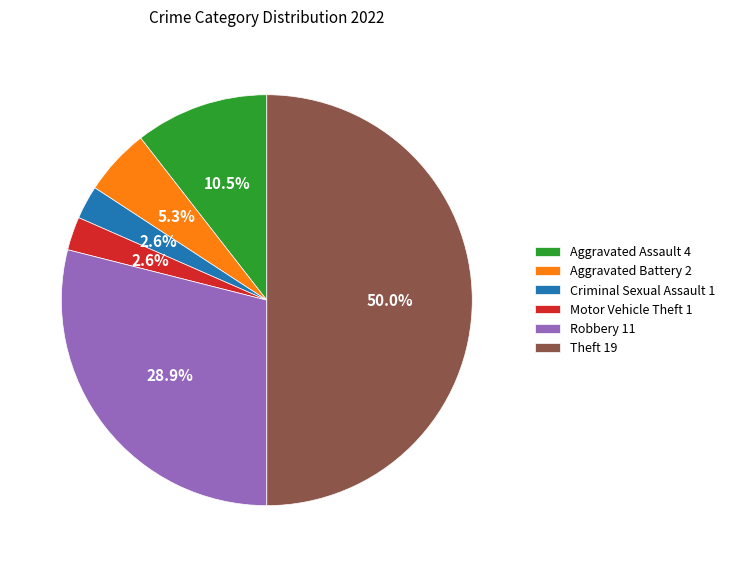

Combined, do Motor Vehicle Theft 1 and Criminal Sexual Assault 1 account for over 50%?

No